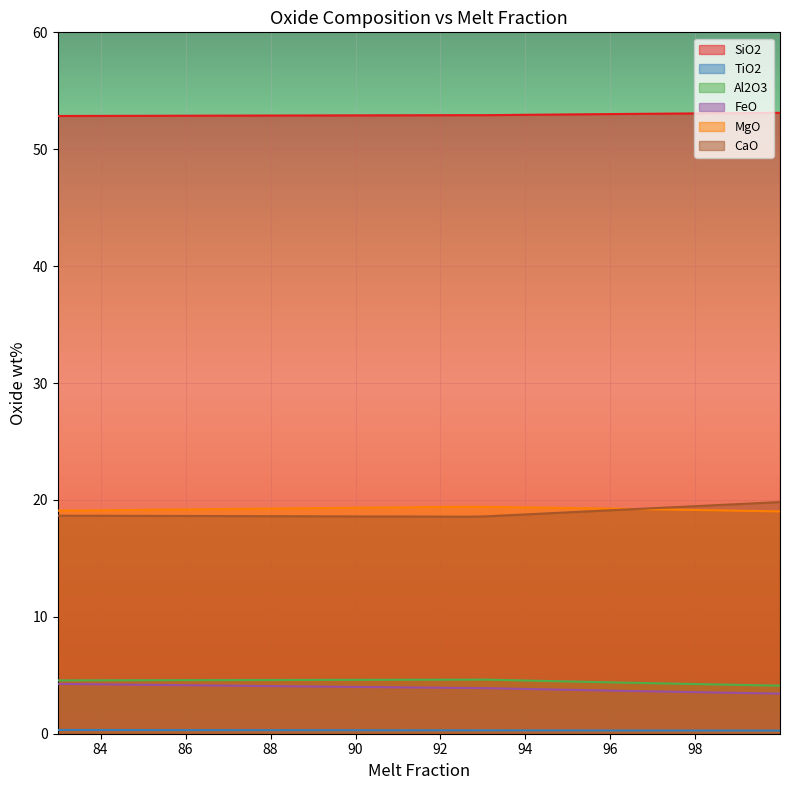

Rank the categories by SiO2 value from lowest to highest.

82.9934, 83.9954, 84.9924, 85.9927, 86.9961, 87.9936, 88.9936, 89.996, 90.9914, 91.9979, 93.0621, 92.9969, 92.6164, 93.9974, 94.9991, 95.9923, 96.9959, 97.9904, 98.995, 99.99